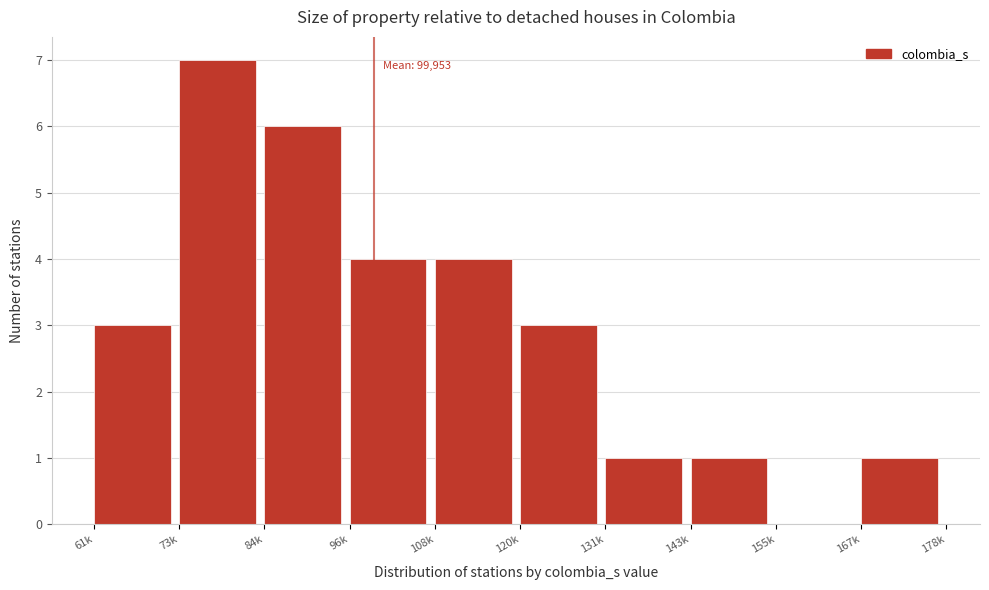

Reading left to right, transcribe all the data shown in this chart.

61k=3	73k=7	84k=6	96k=4	108k=4	120k=3	131k=1	143k=1	155k=0	167k=1